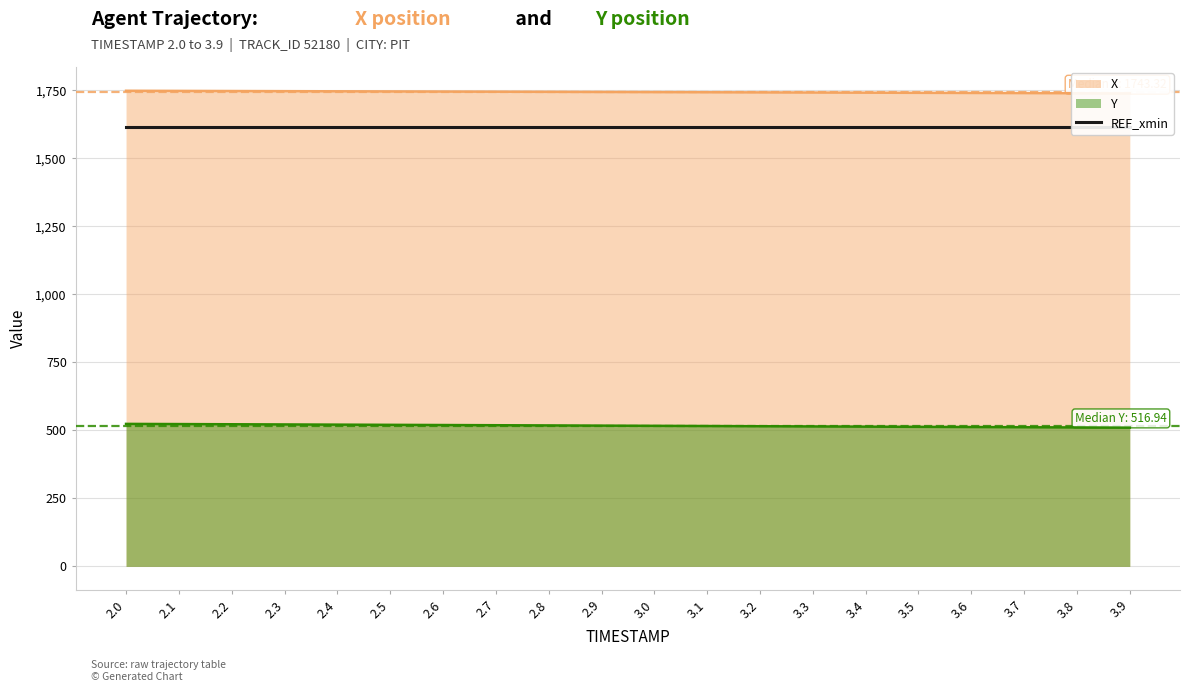

What is the value of the Y point at the 14th from the left?

514.3